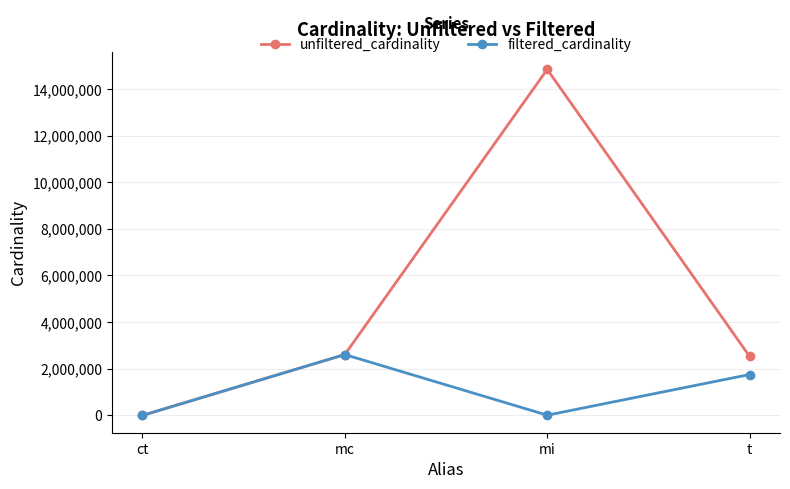

In filtered_cardinality, how many points are higher than both neighbors (excluding endpoints)?

1